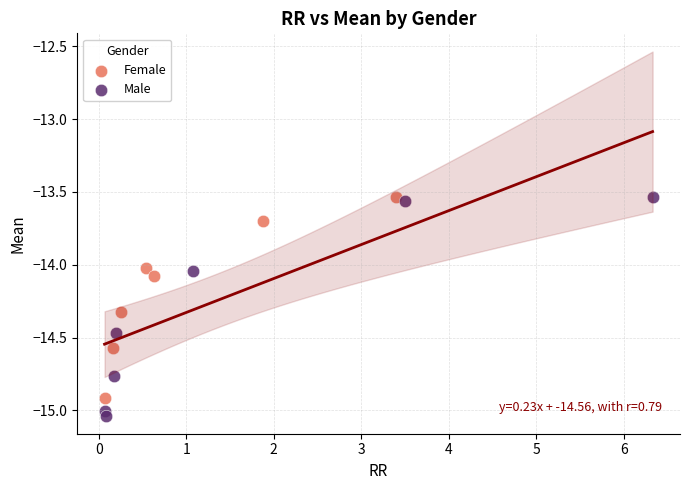

Which series has the widest spread of Y values?

Male